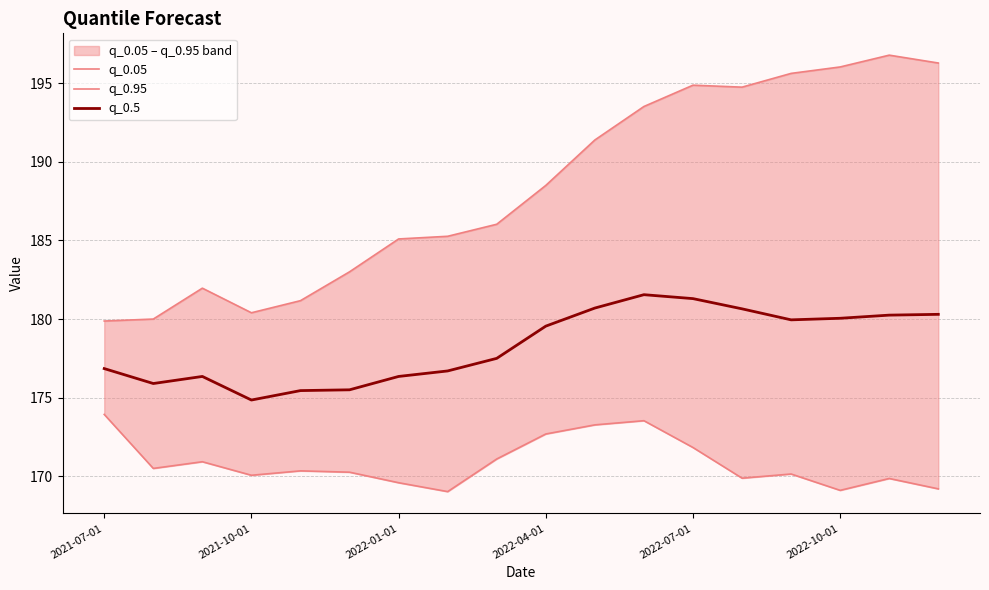

At how many categories does at least one series exceed 171?

18